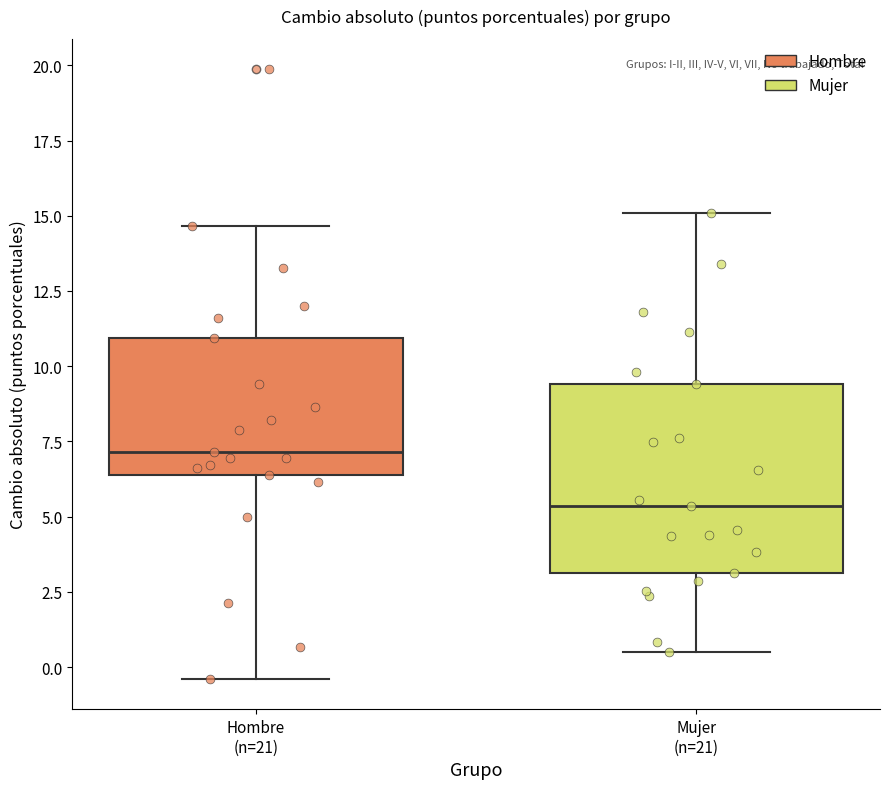

Which box's median line is the lowest?

Mujer (n=21)